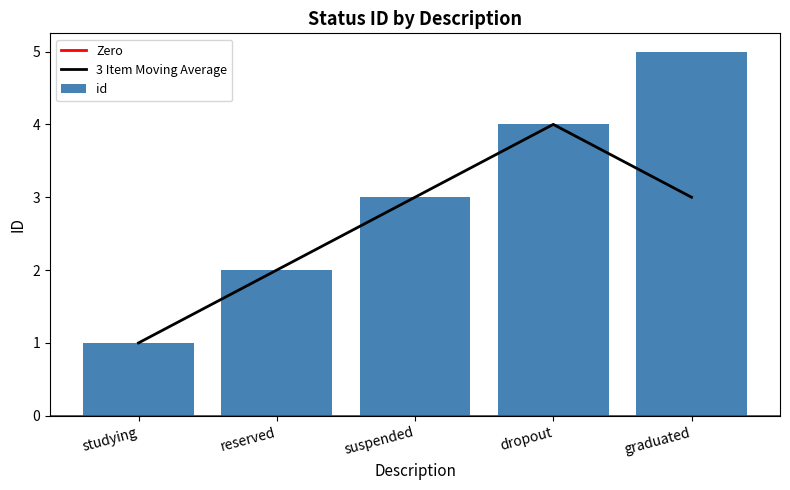

What is the change in value from reserved to graduated?

+3